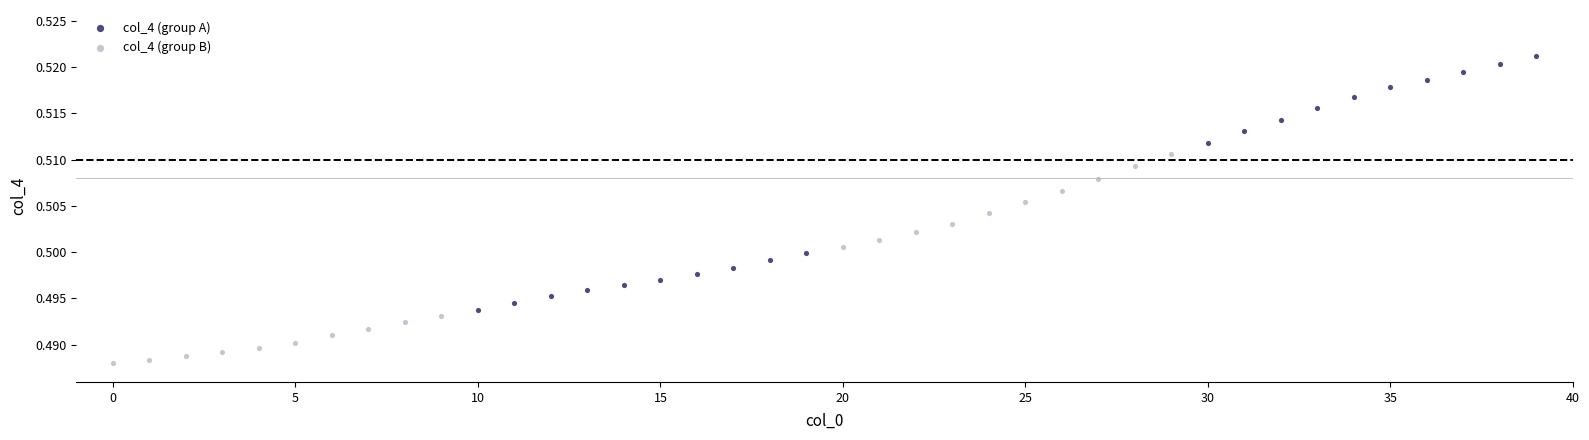

Which series has the largest Y range (max minus min)?

col_4 (group A)